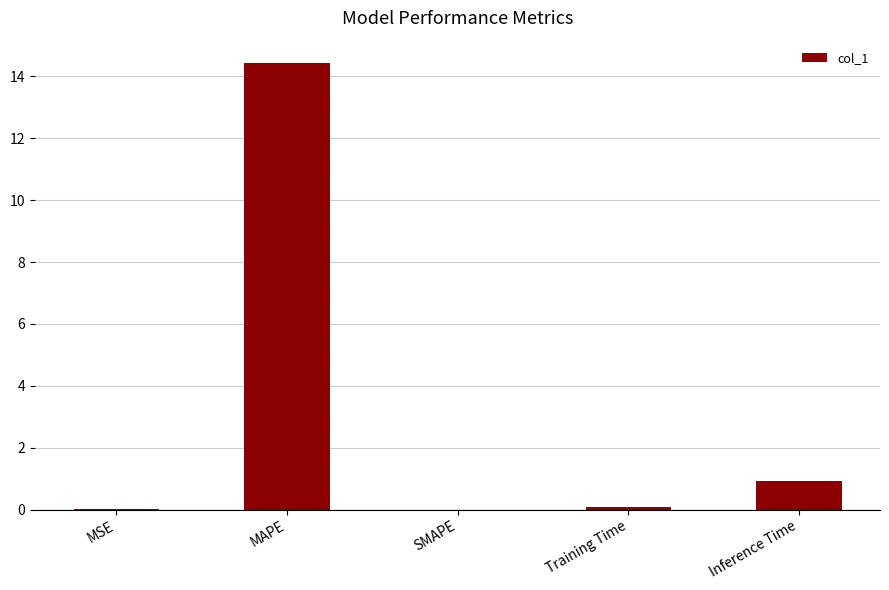

Where is the data nearest to the value 7?

Inference Time